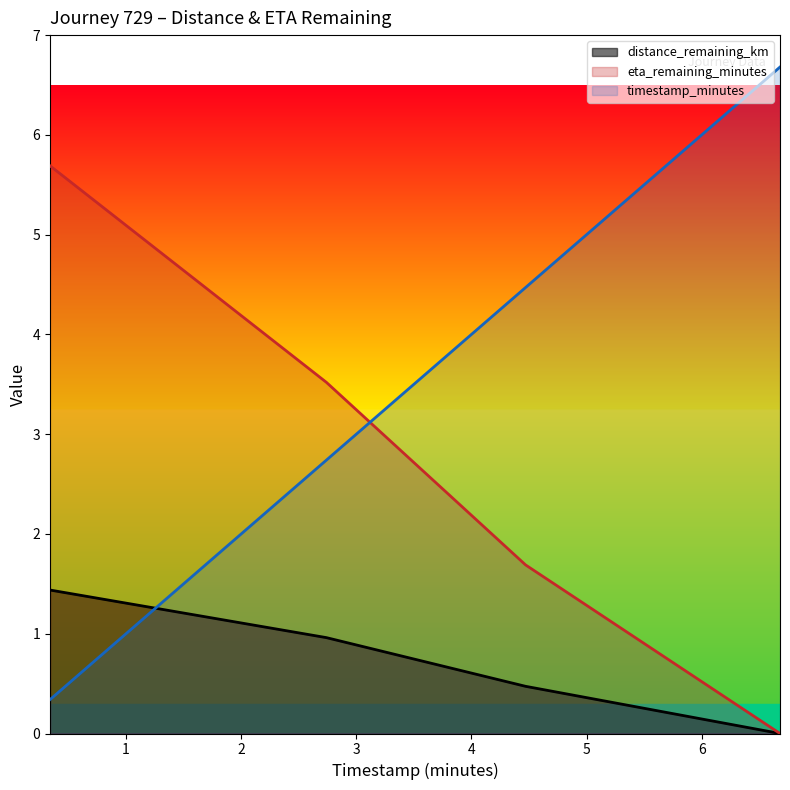

Is it true that eta_remaining_minutes equals 0.0 at 6.68?

True